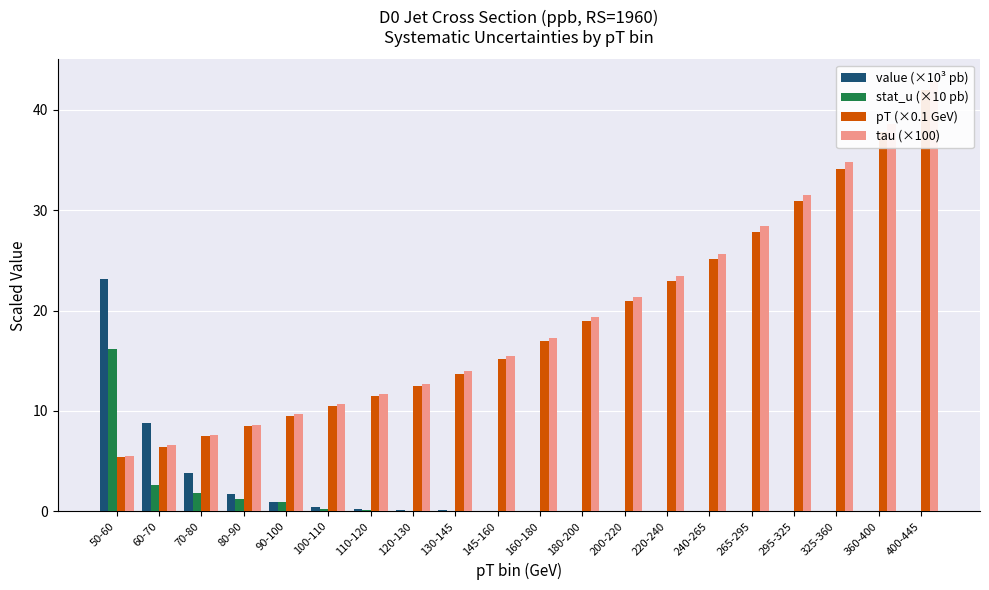

Are the bars grouped side by side (vs. stacked)?

Yes